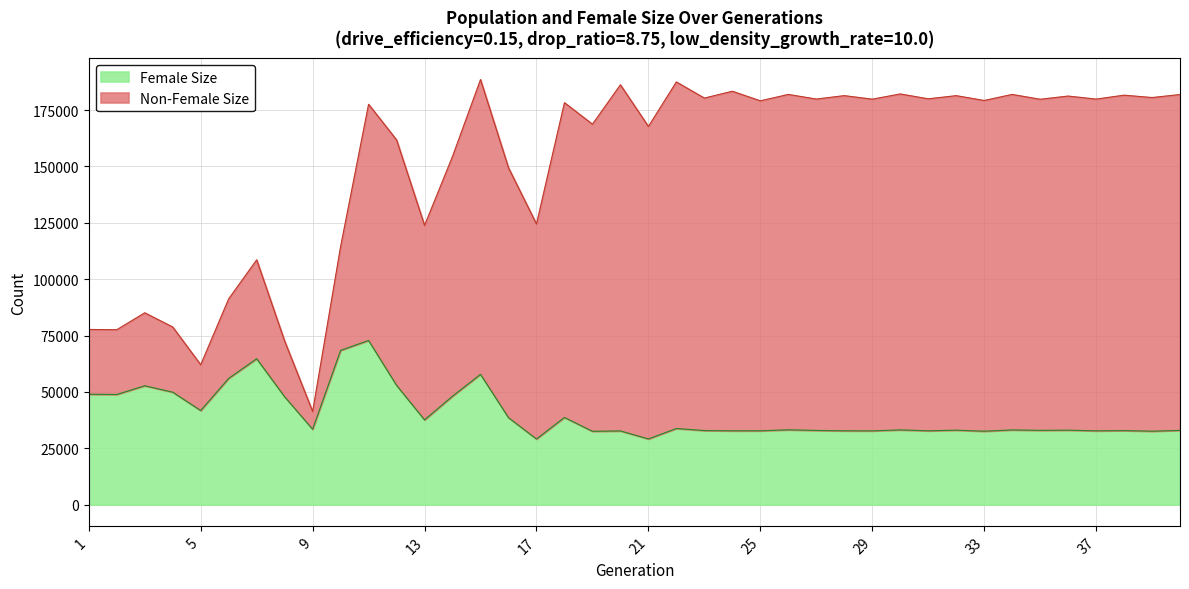

Where is the first local minimum for Female Size?

2